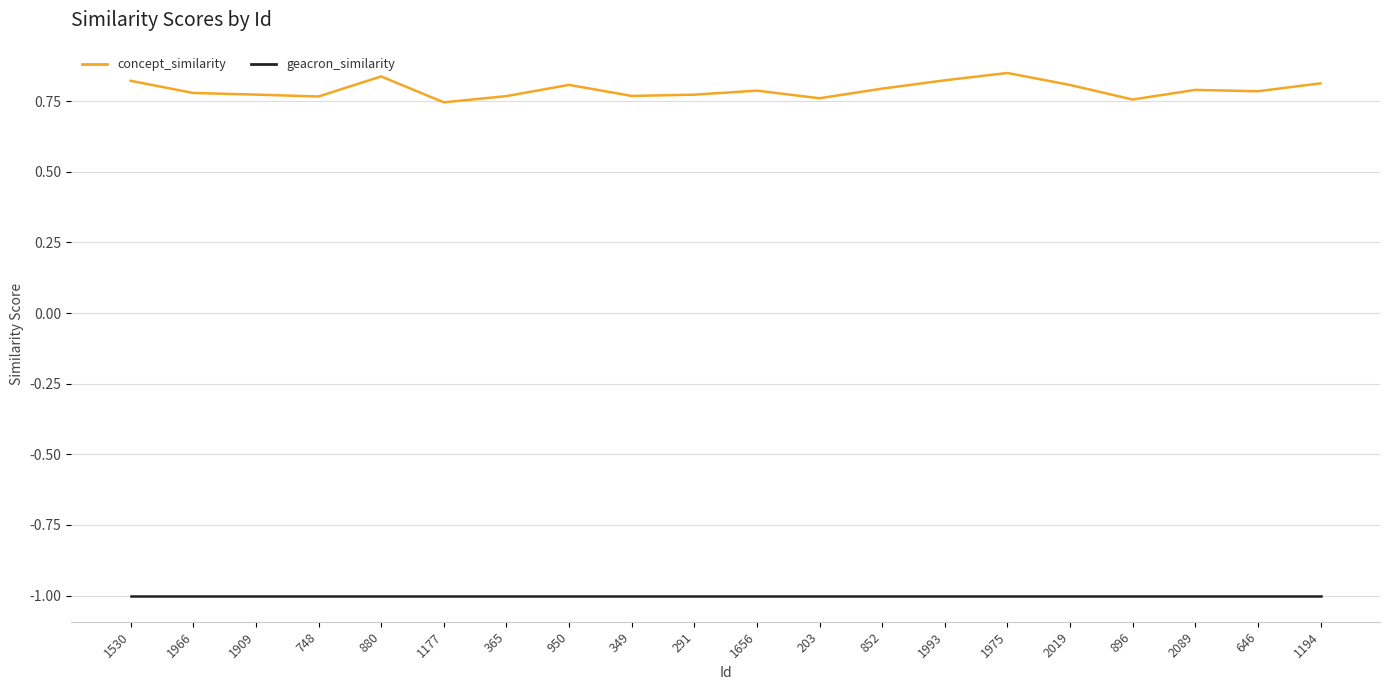

The geacron_similarity series shows -1.0 at 365. True or false?

True